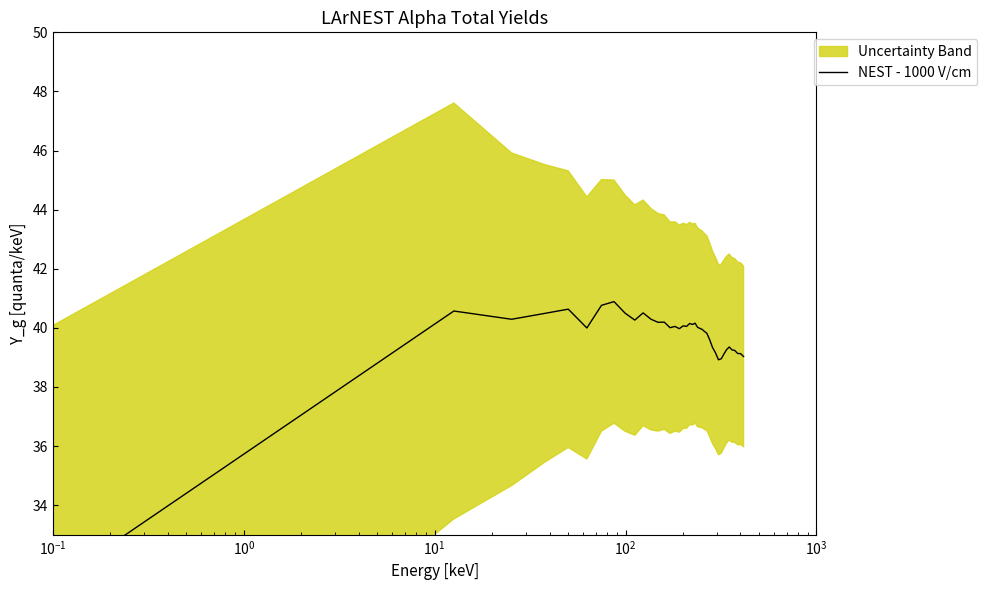

How many points are lower than both their immediate neighbors (excluding endpoints)?

9